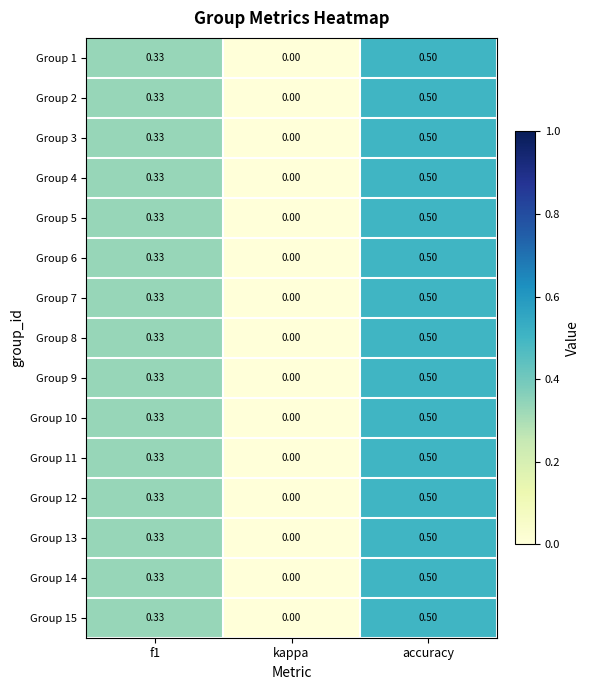

Which label corresponds to the smallest value in the chart?

kappa